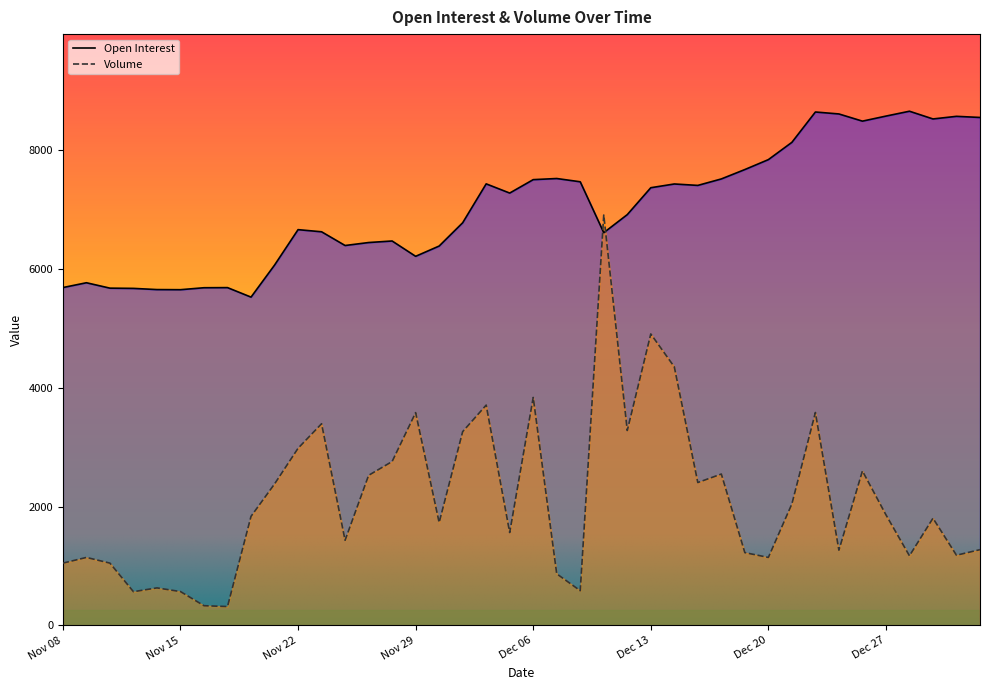

Rank the series by their average value, from lowest to highest.

Volume, Open Interest